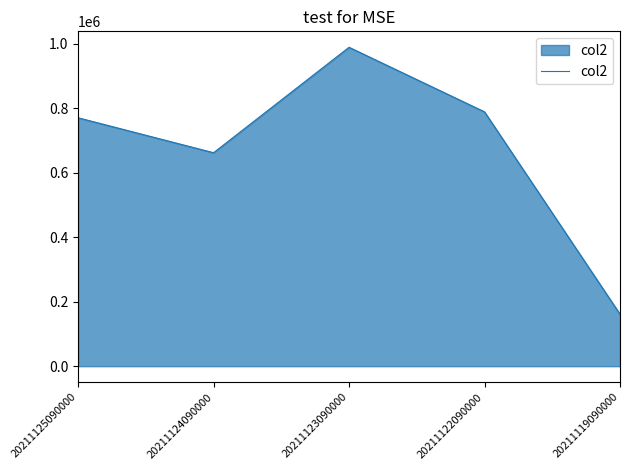

How many categories are shown in the chart?

5